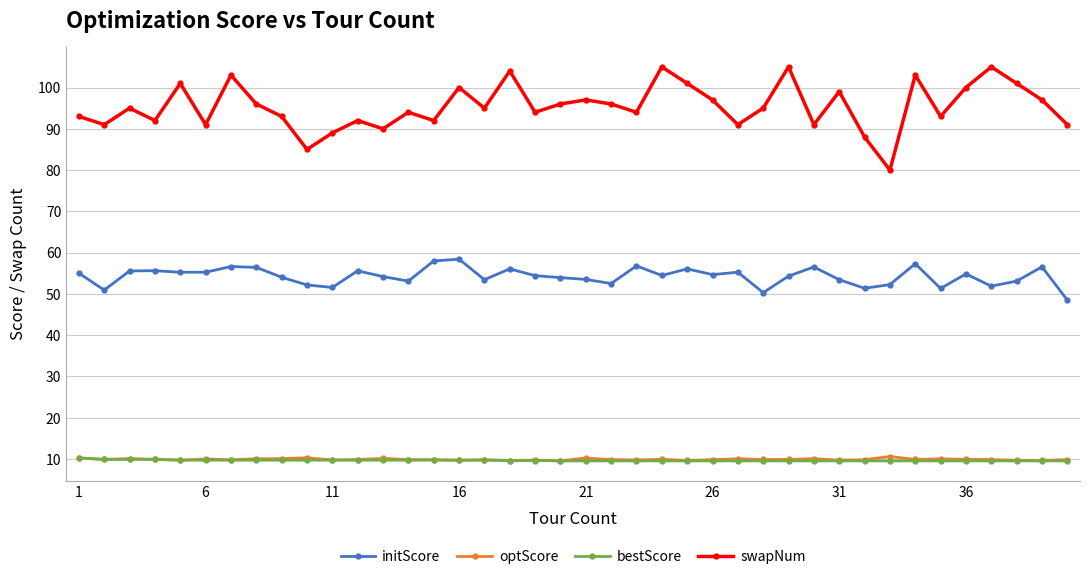

What is the maximum value for swapNum?

105.0